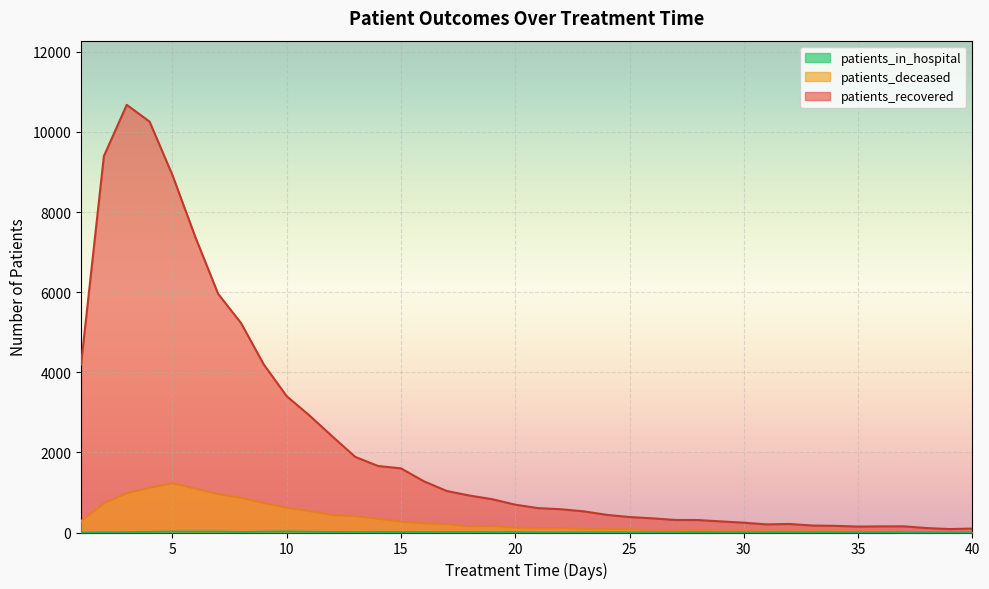

Between 10 and 29, which series saw the biggest shift?

patients_recovered